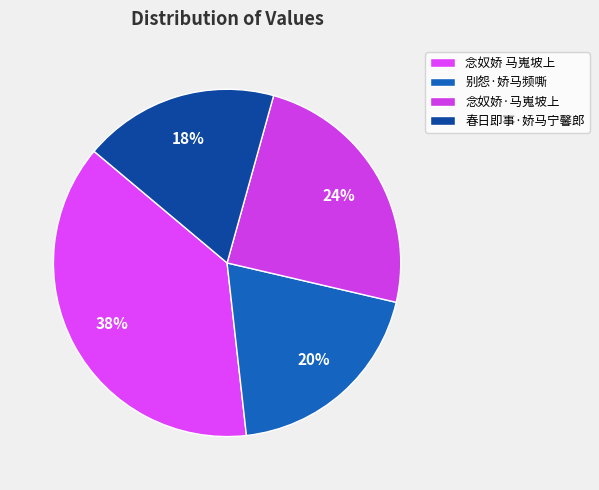

Approximately how many times larger is the value at 别怨·娇马频嘶 compared to 春日即事·娇马宁馨郎?

1.1